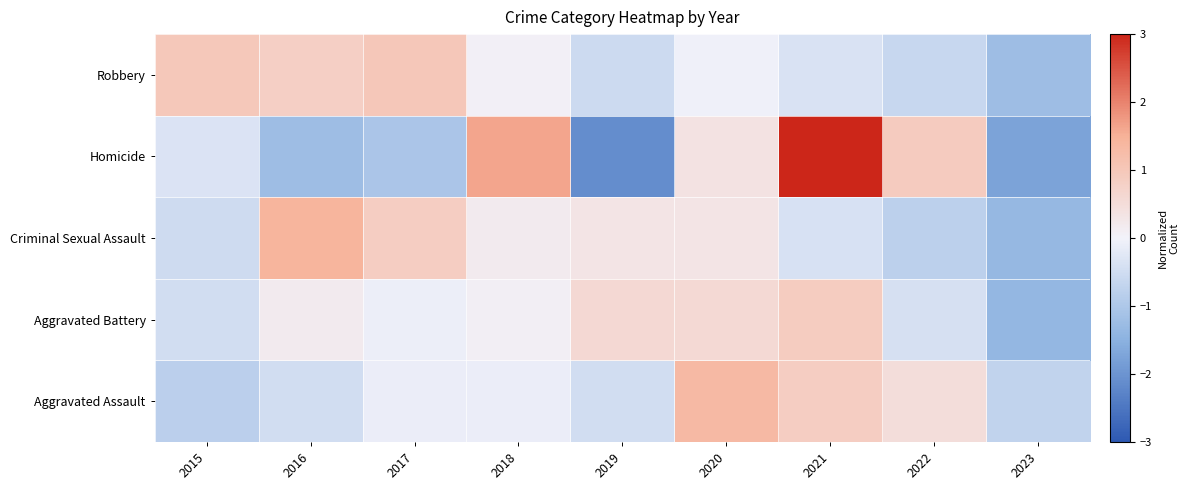

At how many categories does at least one series exceed 2?

1